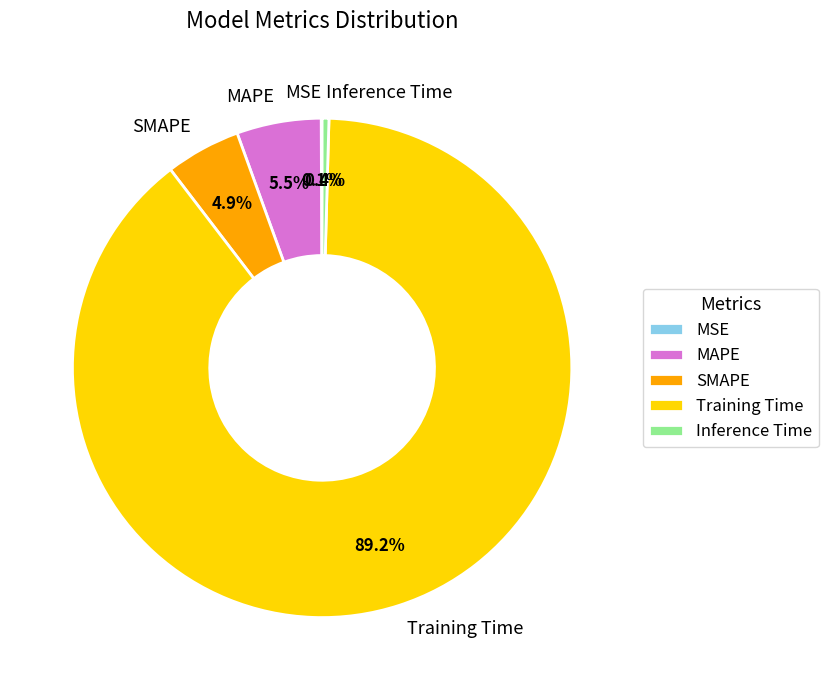

Which slice is the largest?

Training Time